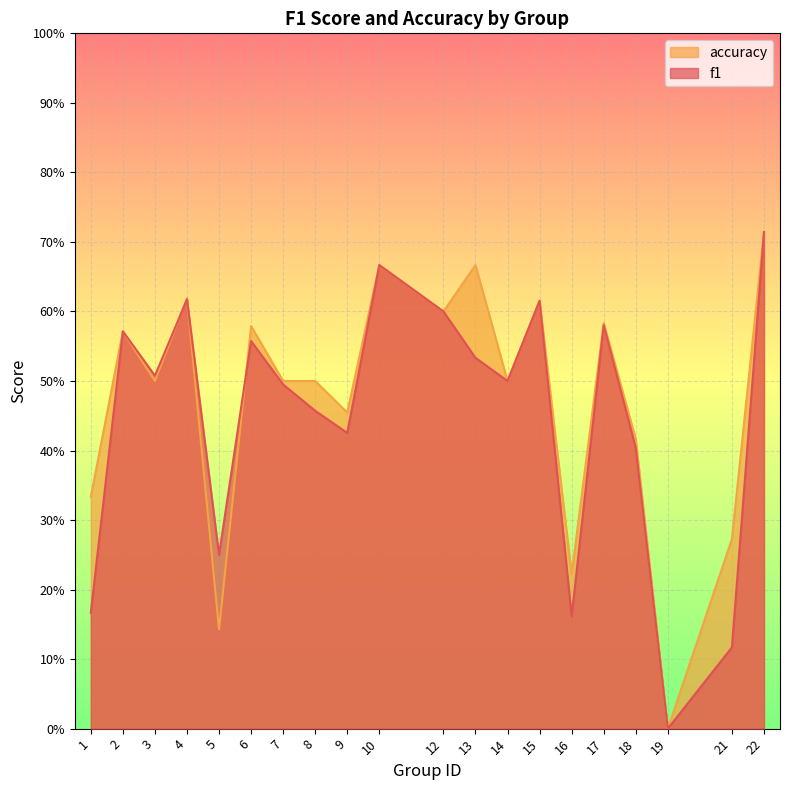

True or false: f1 has more than 2 interior local peaks.

True